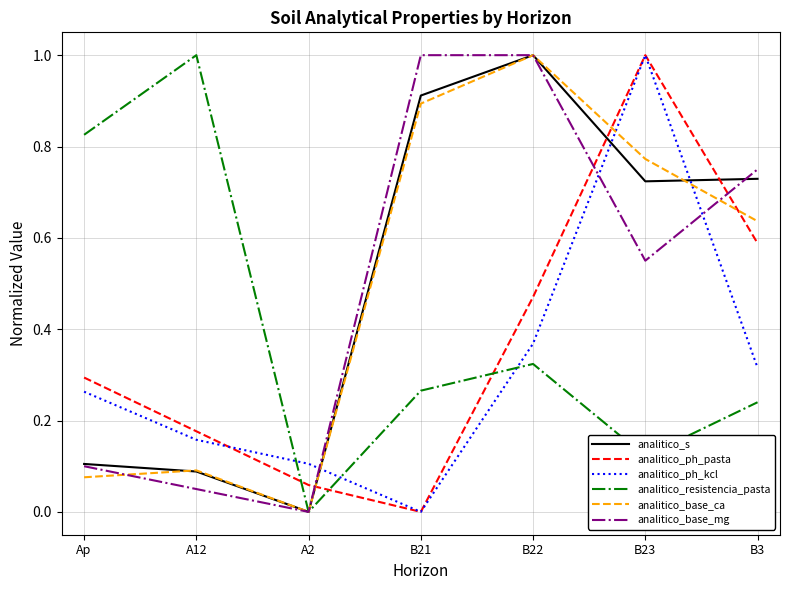

In analitico_ph_kcl, how many points are higher than both neighbors (excluding endpoints)?

1